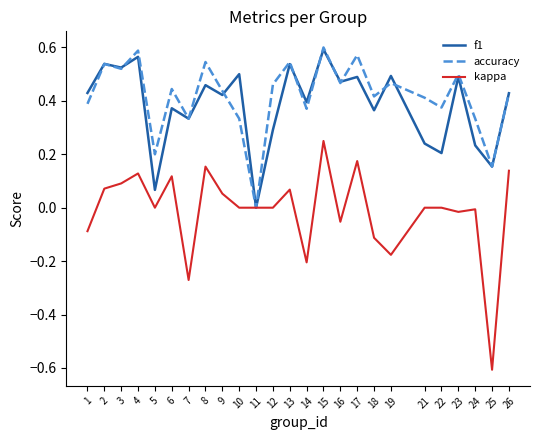

What is the sum of the accuracy values at 15 and 9?

1.0